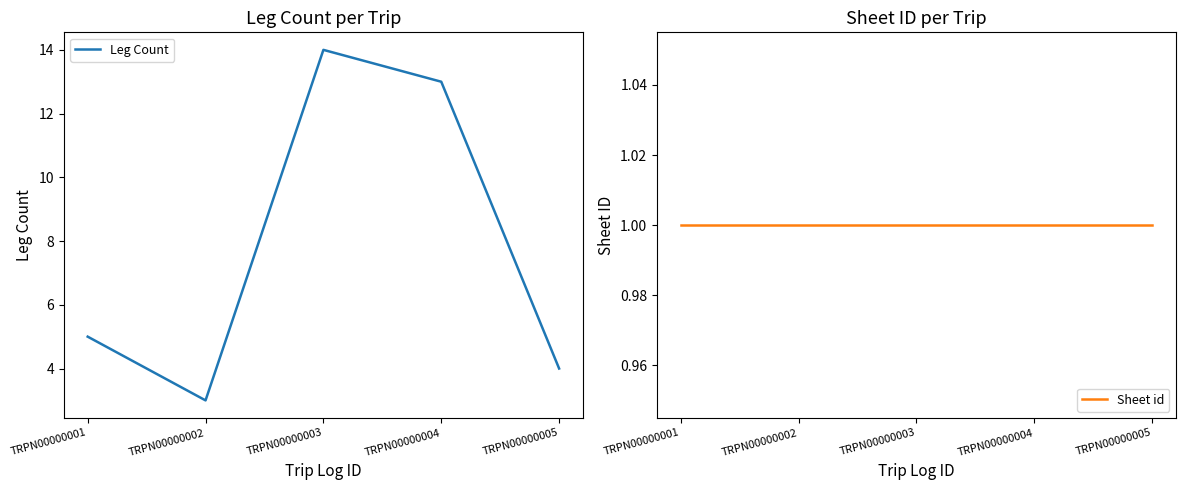

What is the minimum value for Sheet id?

1